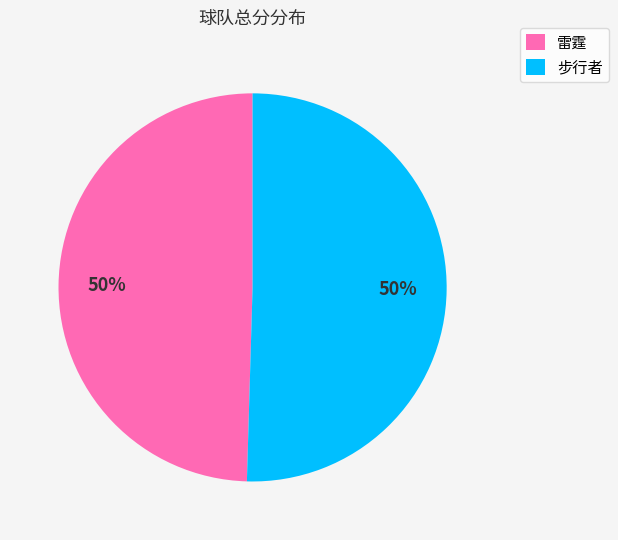

Count the number of slices in the pie.

2